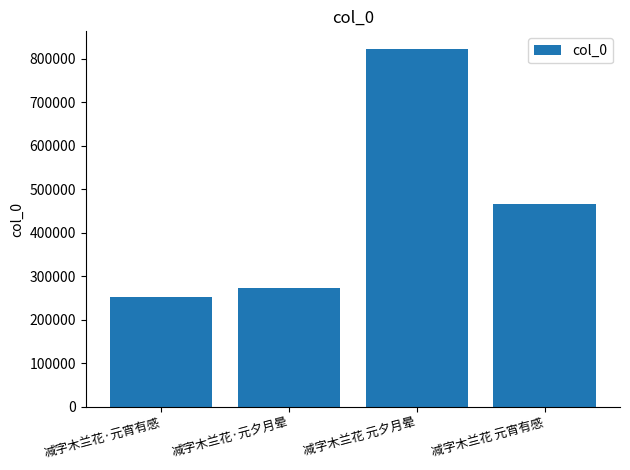

What is the average value?

453082